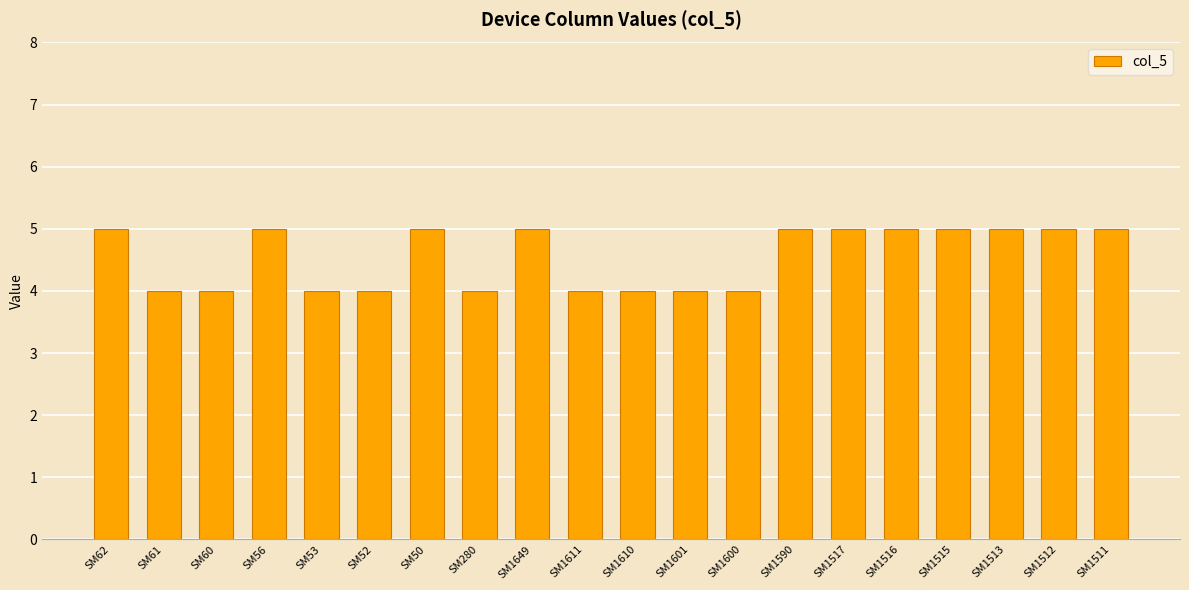

Reading left to right, extract all data points from this chart.

SM62=5	SM61=4	SM60=4	SM56=5	SM53=4	SM52=4	SM50=5	SM280=4	SM1649=5	SM1611=4	SM1610=4	SM1601=4	SM1600=4	SM1590=5	SM1517=5	SM1516=5	SM1515=5	SM1513=5	SM1512=5	SM1511=5